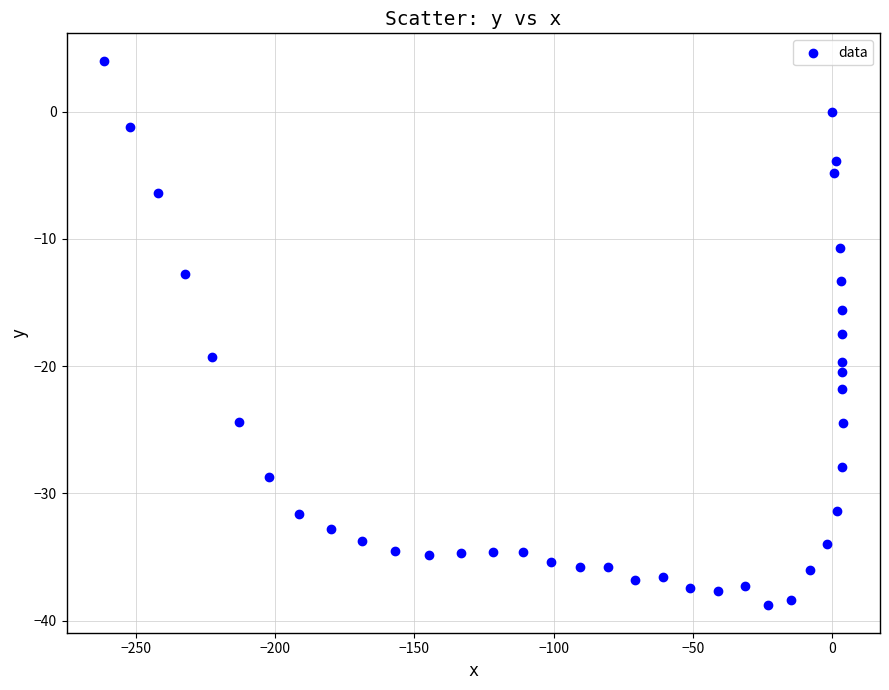

What is the range of Y values (max minus min)?

42.8